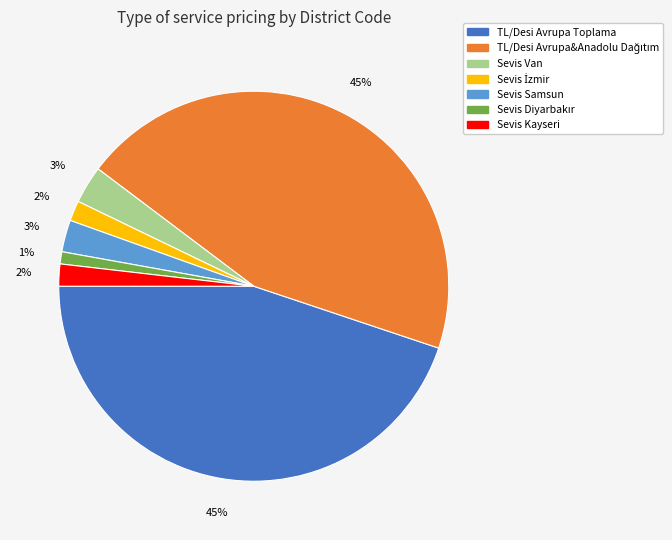

Does any single category account for the majority?

No